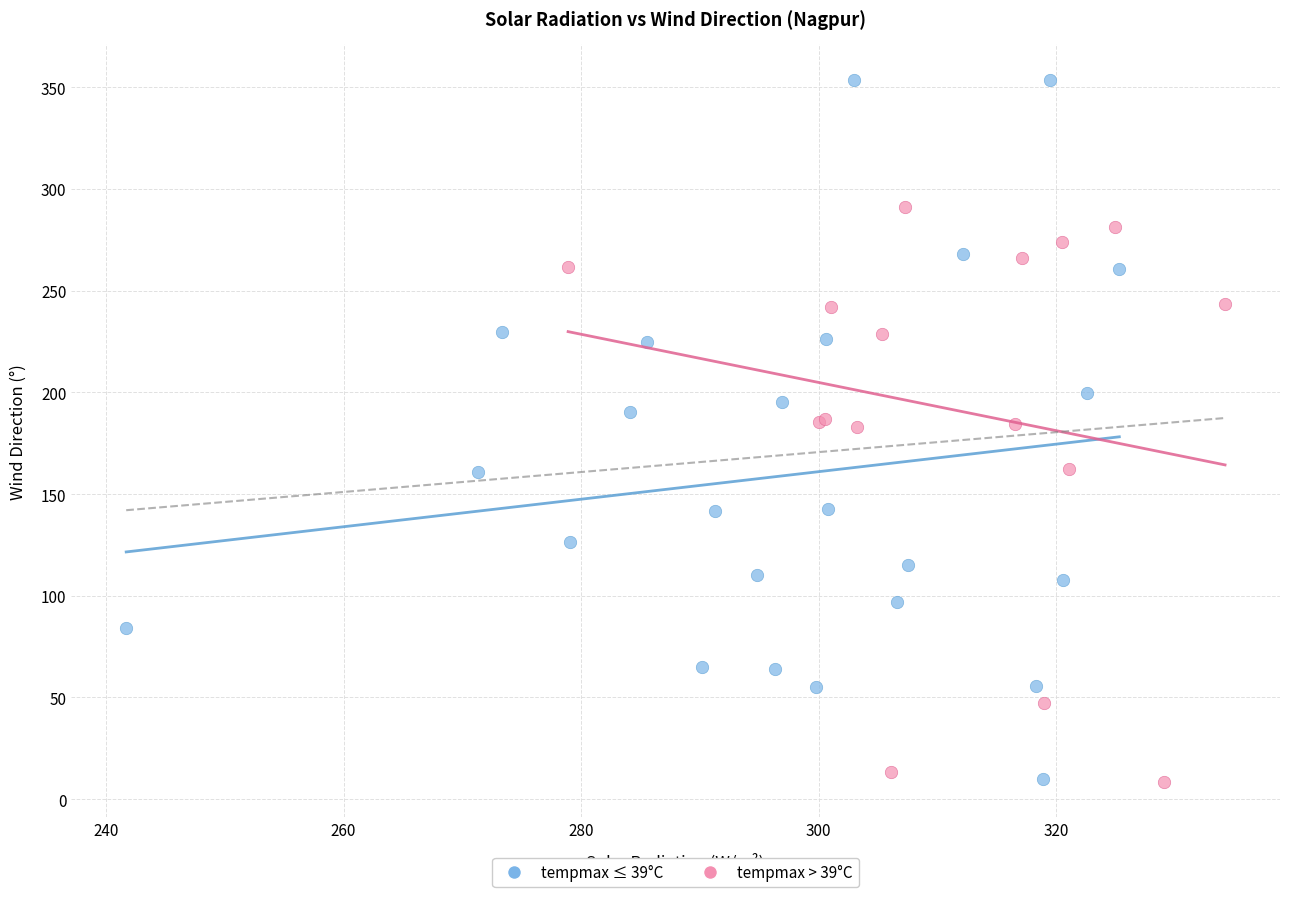

Which series contains the highest Y value?

tempmax ≤ 39°C